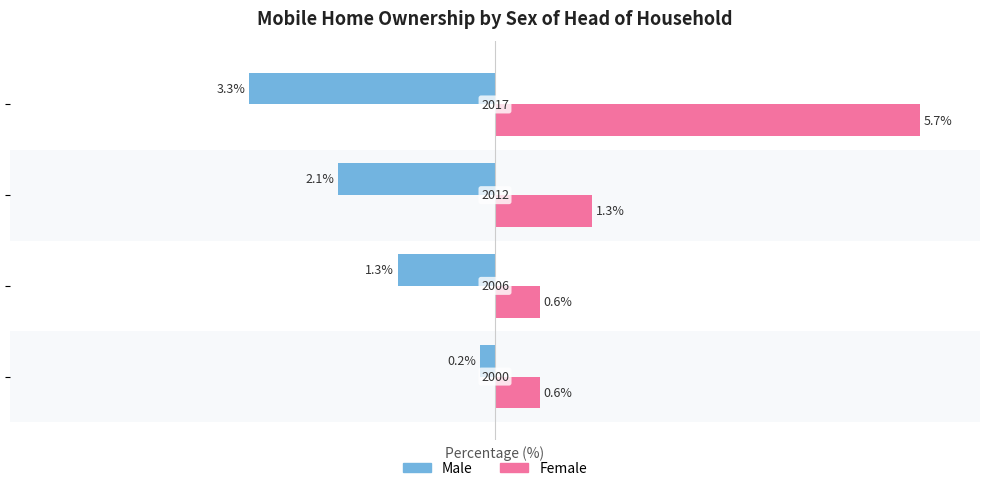

What are all the series names shown in the legend?

Male, Female